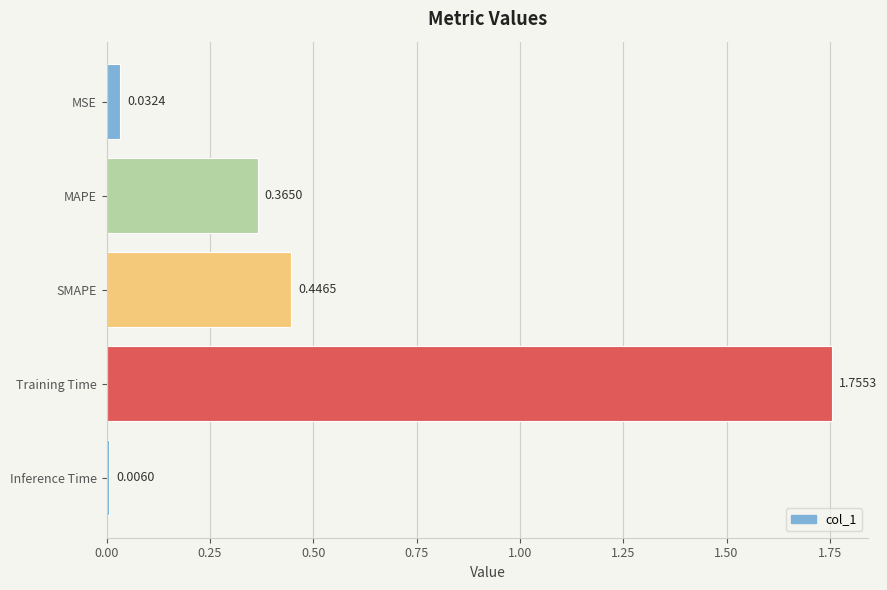

What is the change in value from MSE to SMAPE?

+0.4